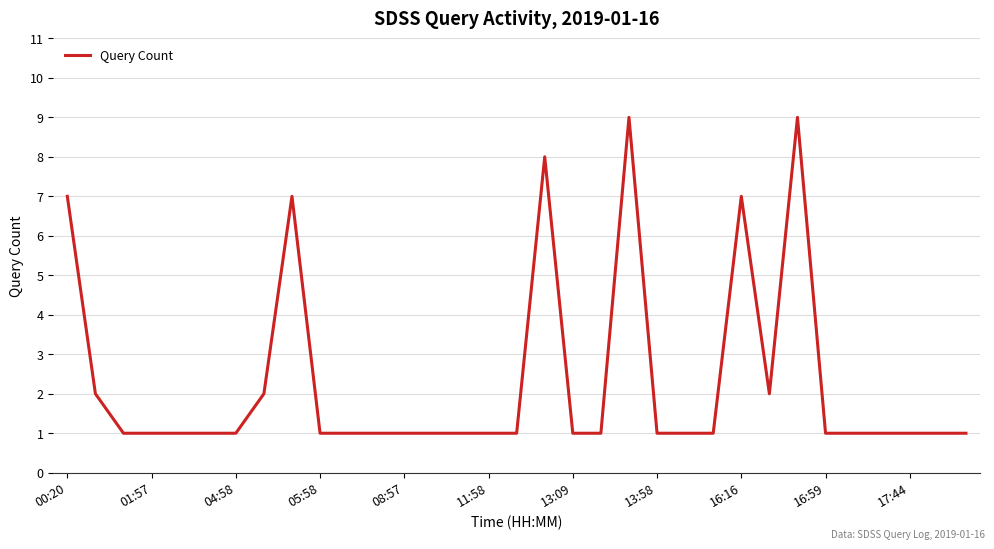

What is the maximum value shown in the chart?

9